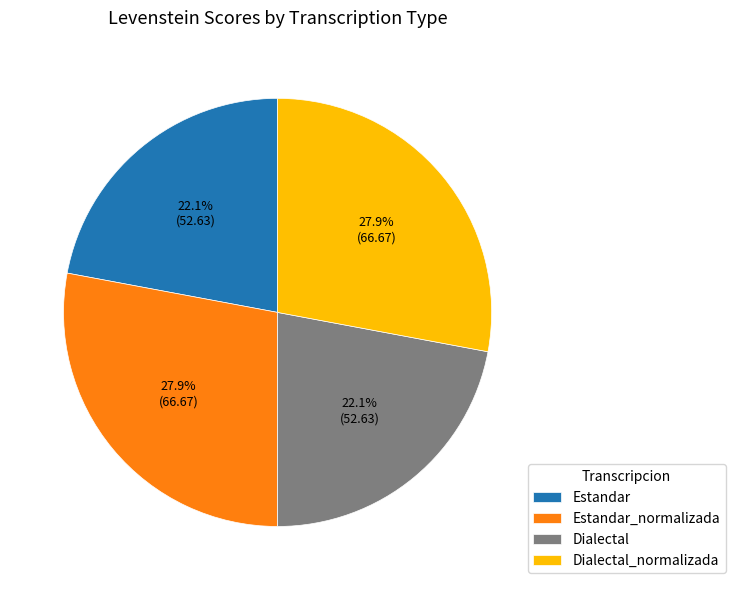

Does Dialectal represent more than half of the total?

No